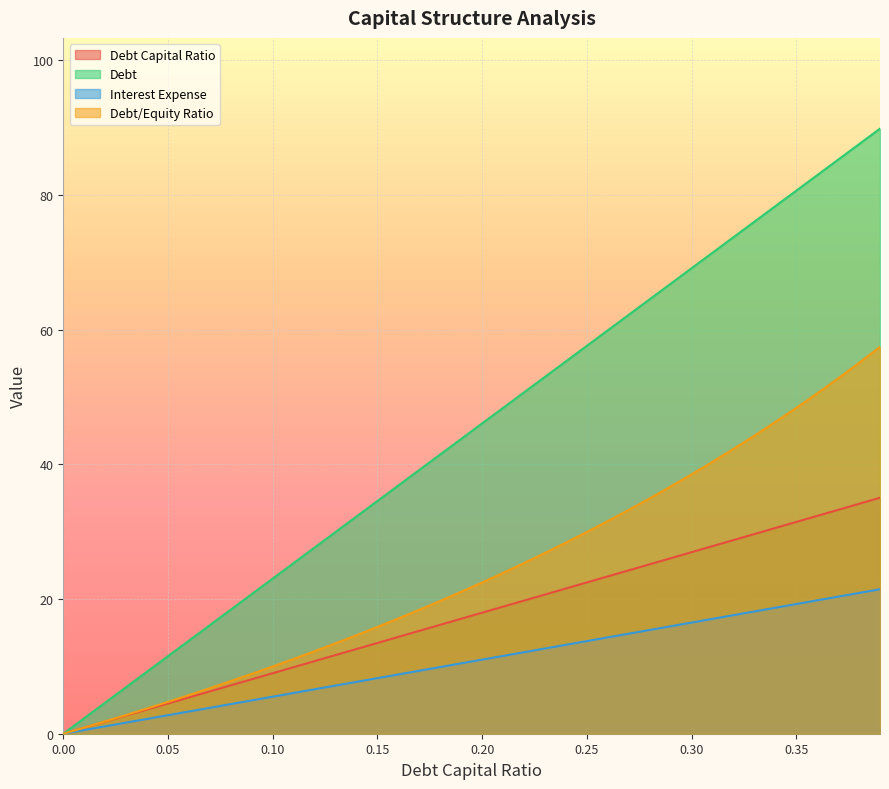

List the series in order of their peak value, highest first.

Debt, Debt/Equity Ratio, Debt Capital Ratio, Interest Expense